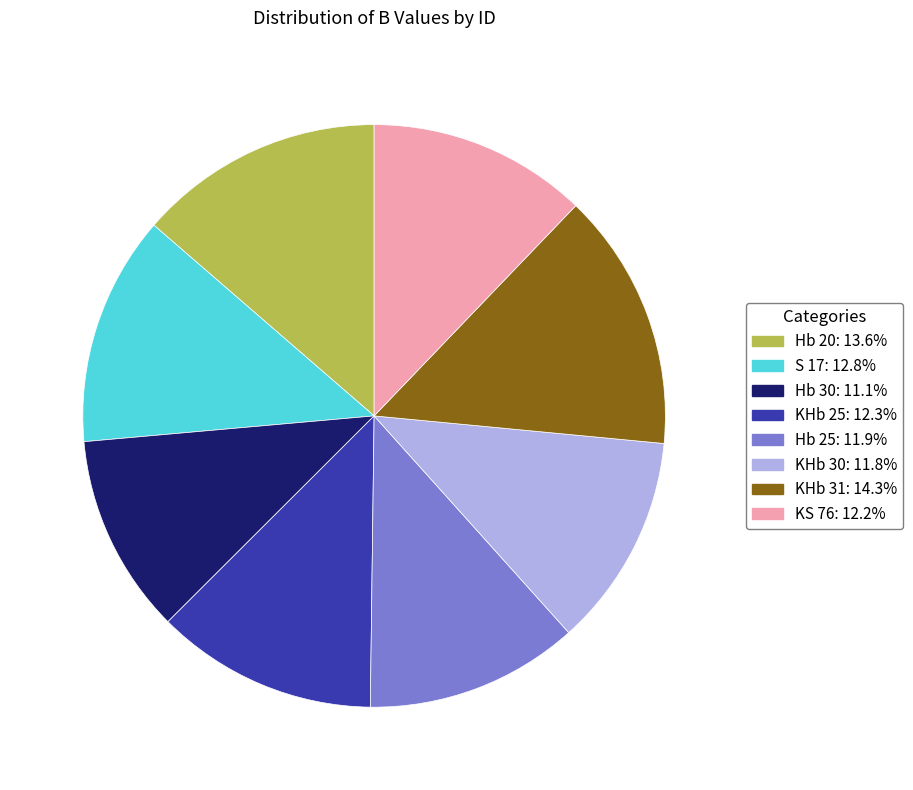

How many segments does this pie chart have?

8